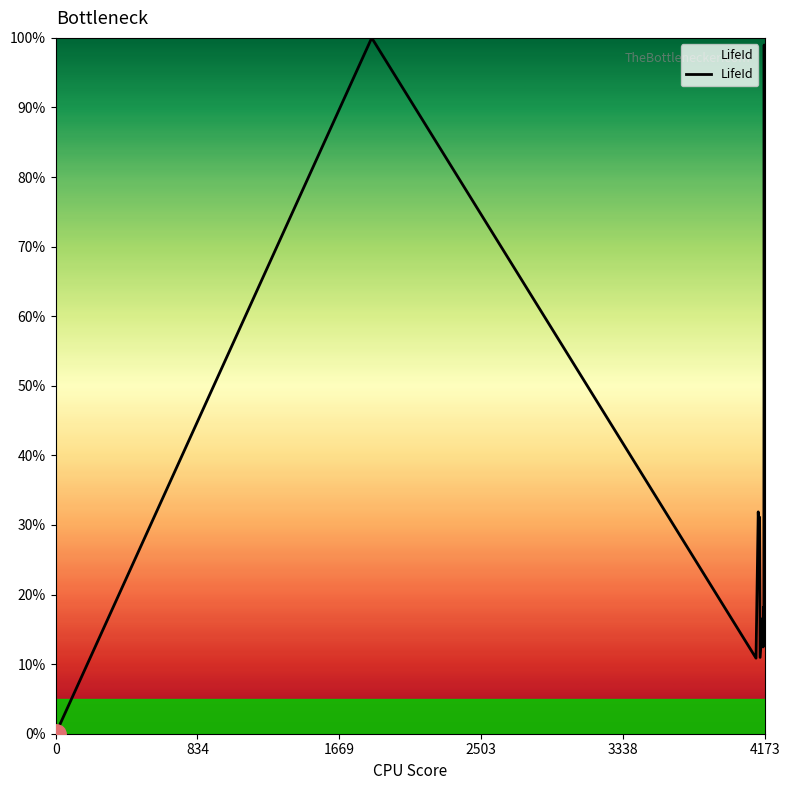

What is the greatest value displayed?

100.0